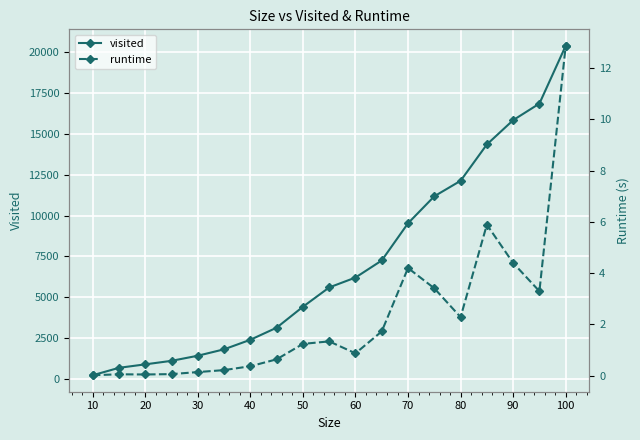

Which series has the largest total across all categories?

visited